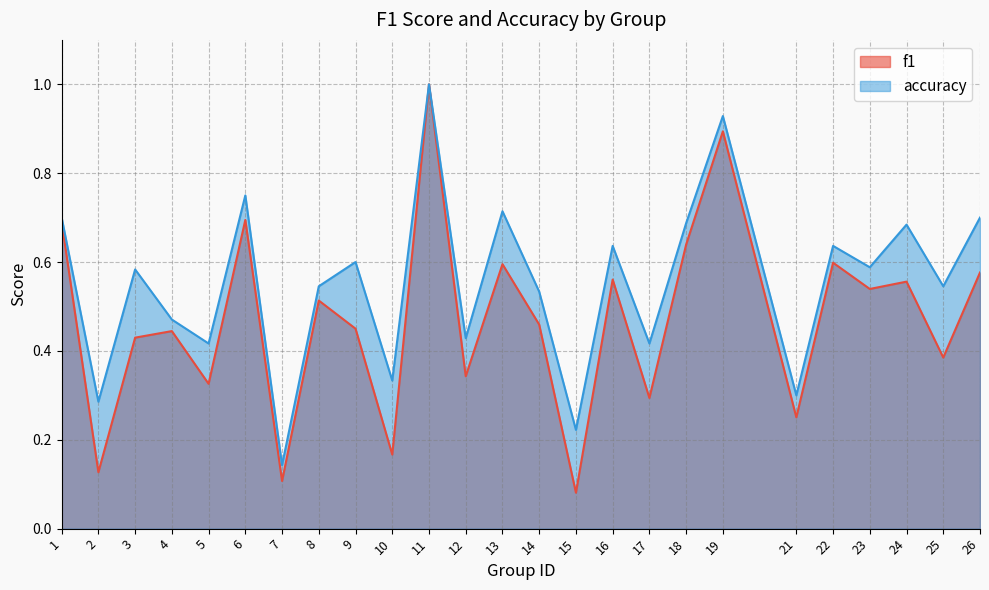

Which series has the largest total across all categories?

accuracy